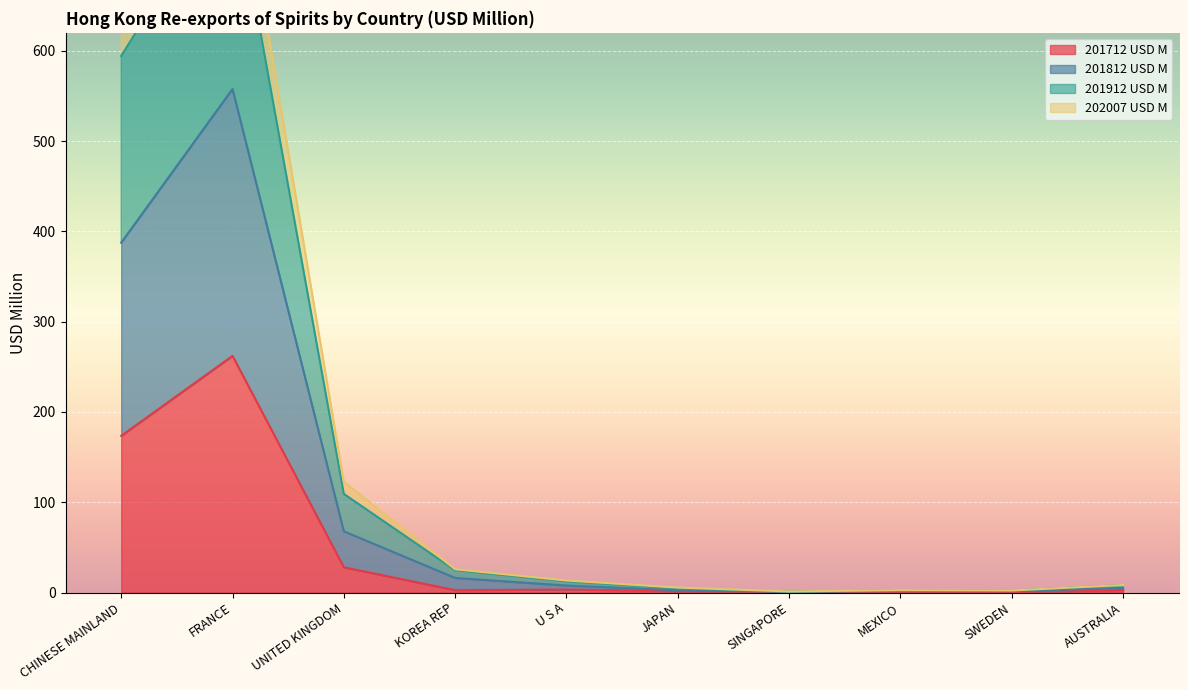

In 201812 USD M, how many points are higher than both neighbors (excluding endpoints)?

2